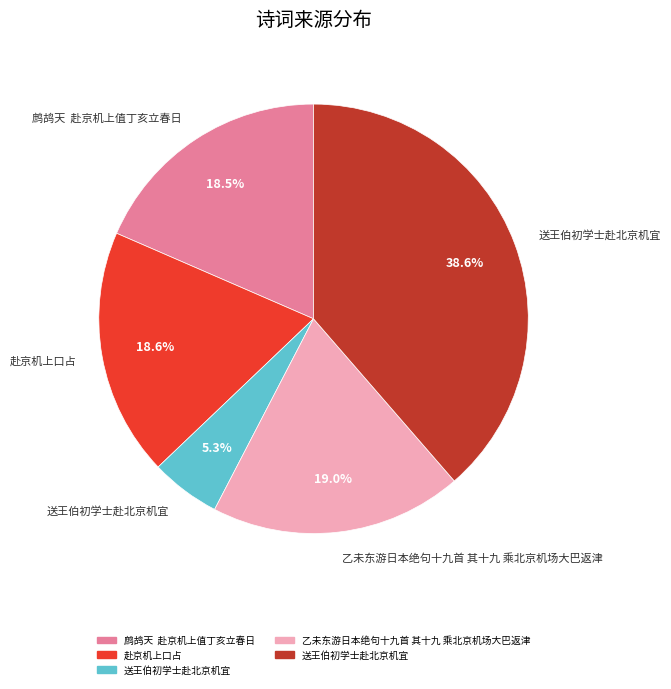

Does any single category account for the majority?

No